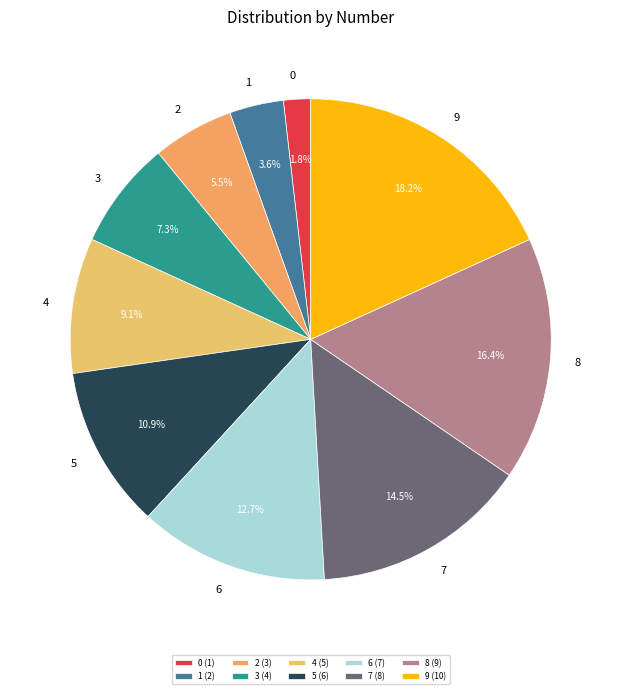

What percentage do 6 and 5 together represent?

23.6%